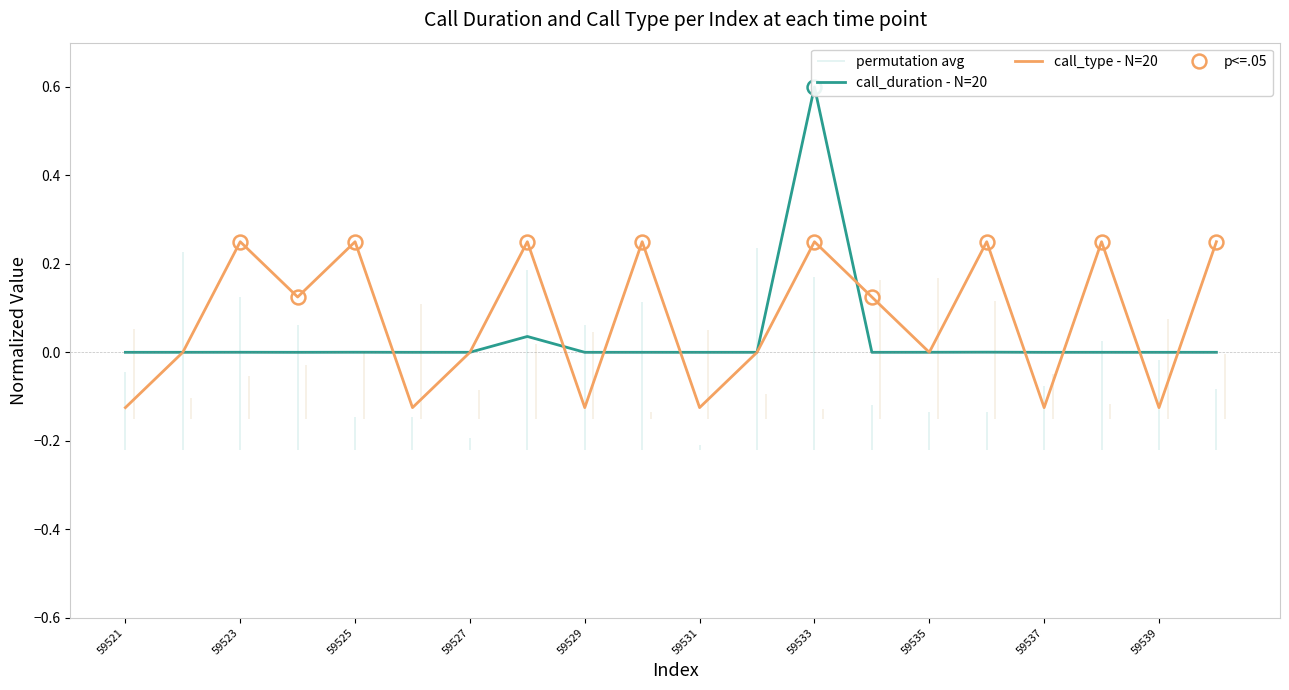

True or false: call_type - N=20 has a value of 0.2 at 59527.

False